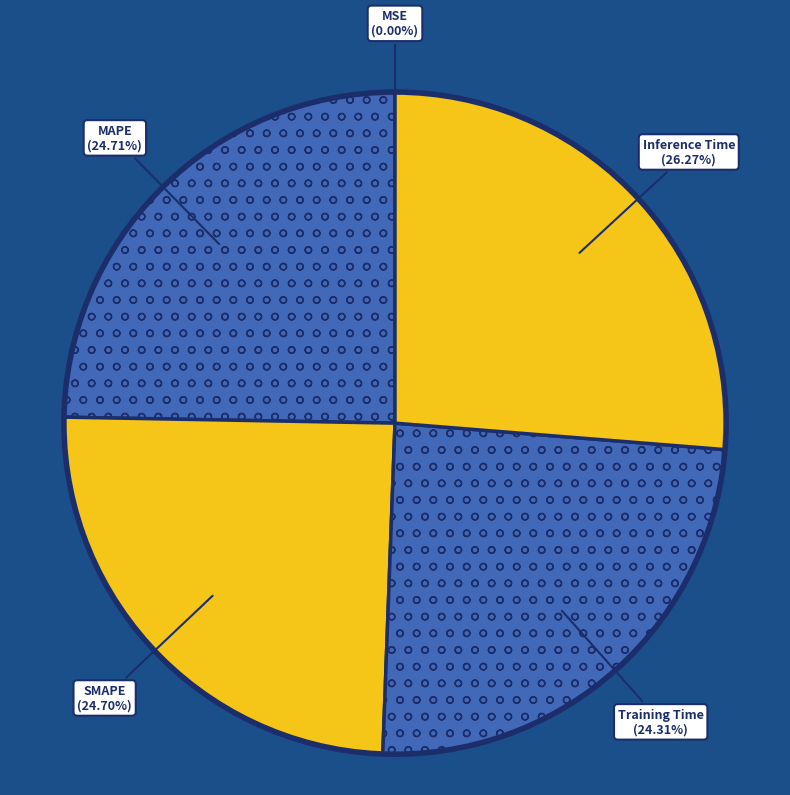

What is the smallest slice in the pie chart?

MSE